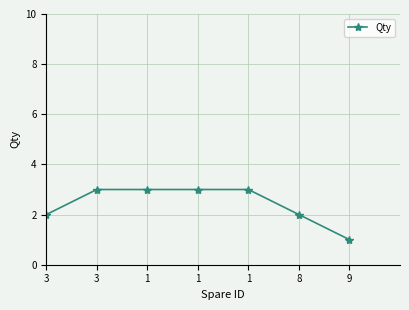

What is the minimum value shown in the chart?

1